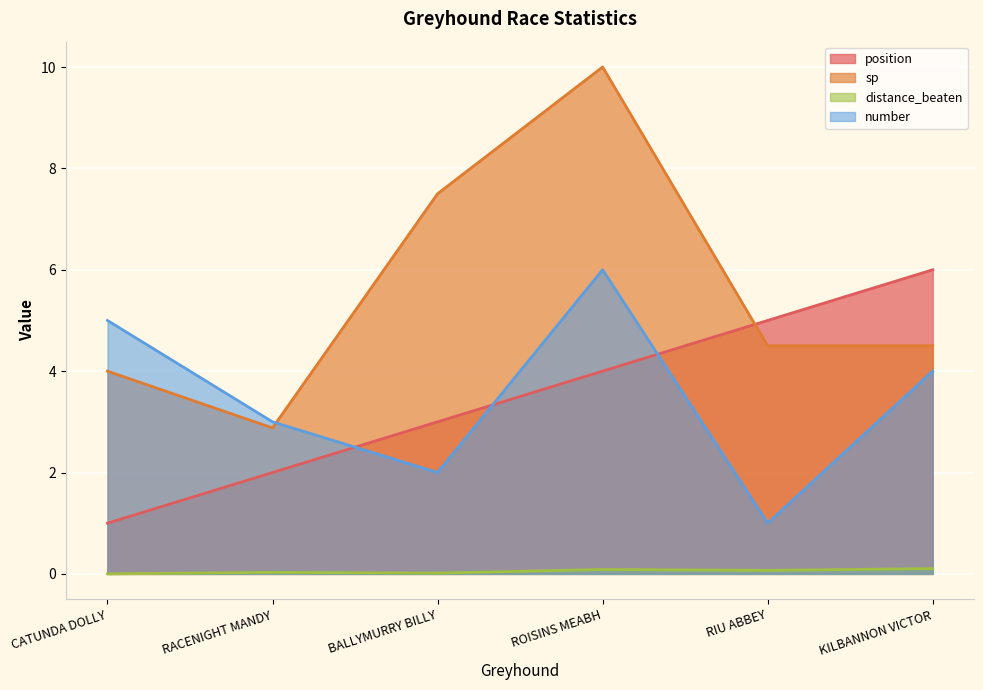

What is the difference between the maximum and minimum values in the number series?

5.0